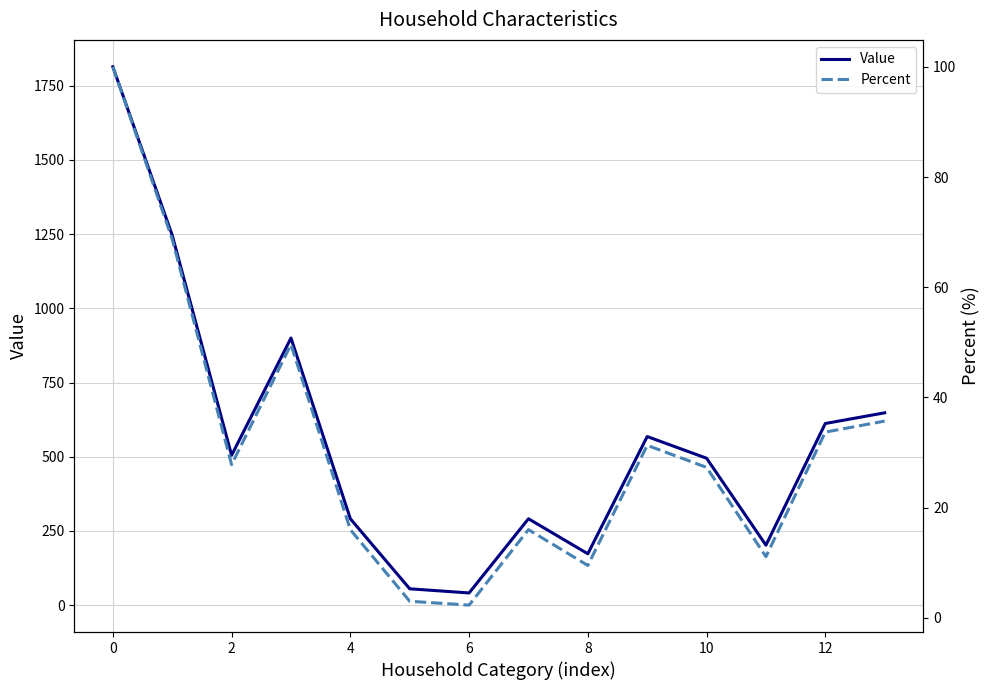

Reading left to right, what are all the values shown in this chart?

Value: 1814.0	1246.0	505.0	900.0	291.0	55.0	41.0	291.0	173.0	568.0	495.0	202.0	612.0	648.0
Percent: 100.0	68.7	27.8	49.6	16.0	3.0	2.3	16.0	9.5	31.3	27.3	11.1	33.7	35.7